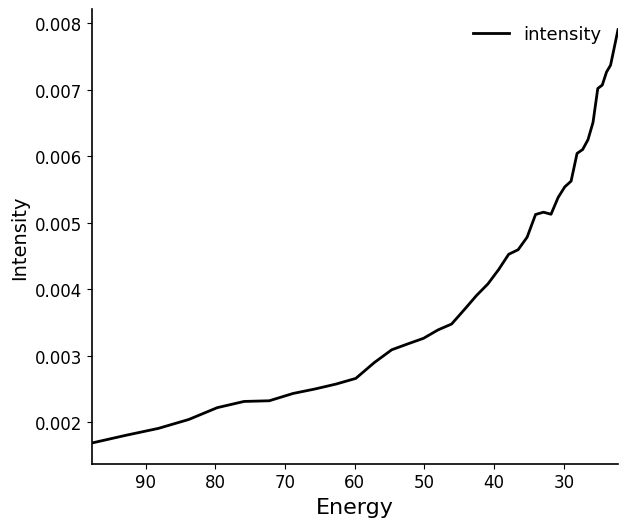

Count the number of data series in this chart.

1